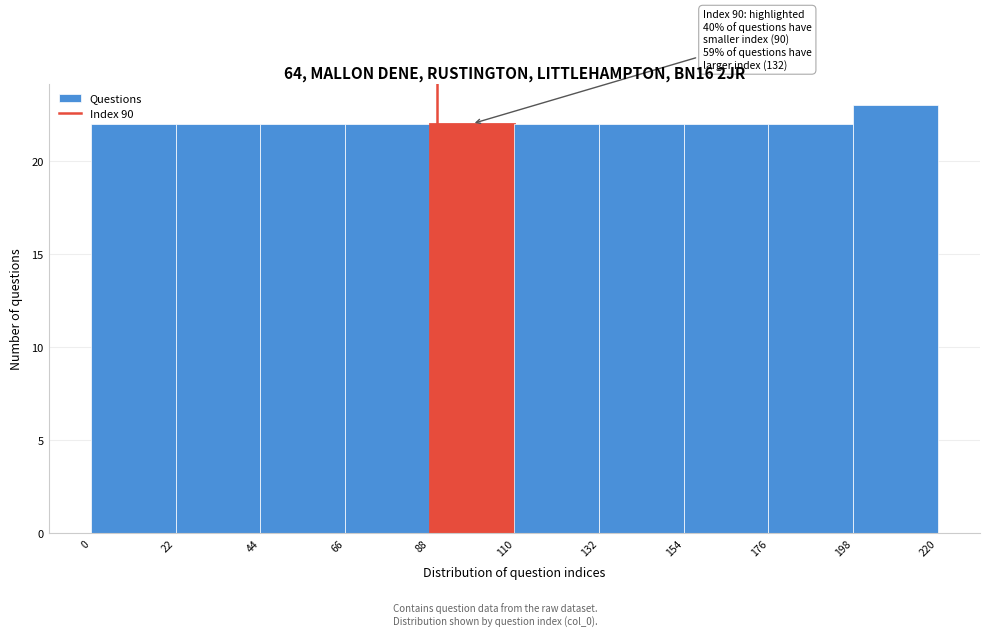

Which range on the x-axis has the tallest bar?

198 to 220